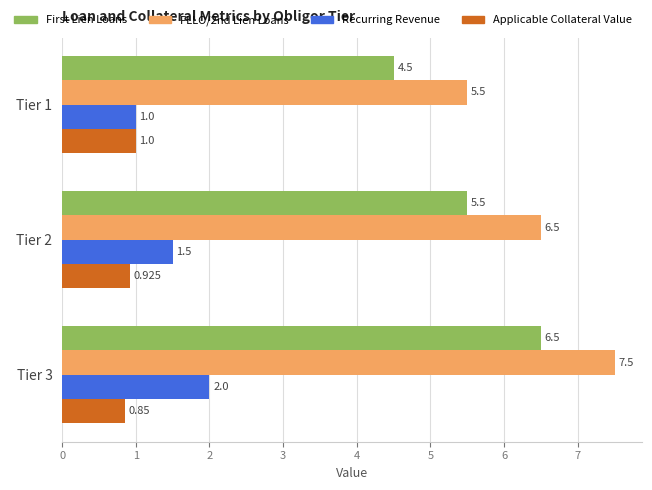

Which series has the largest total across all categories?

FLLO/2nd Lien Loans